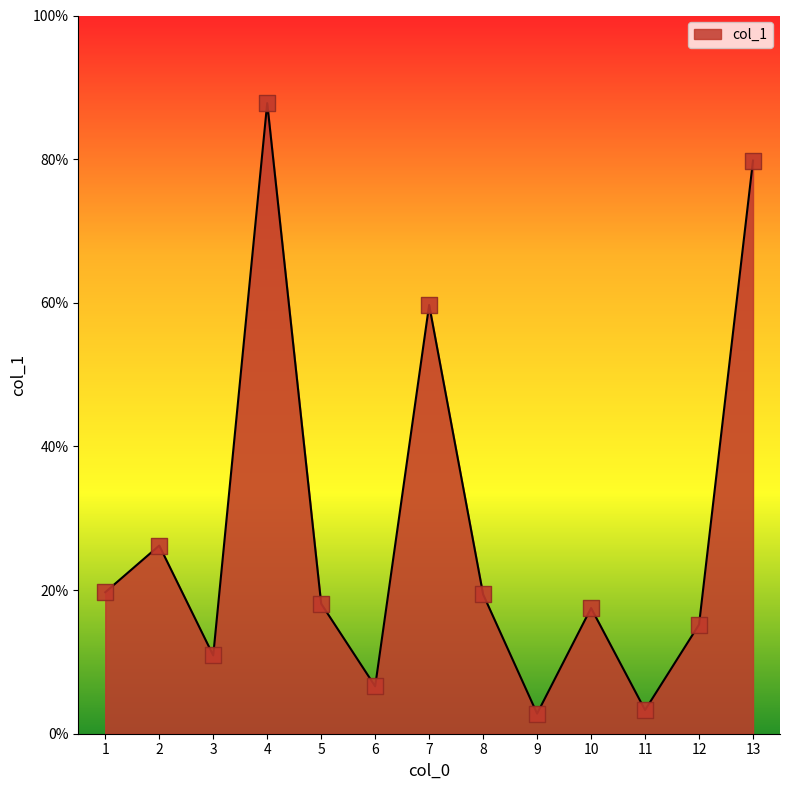

What is the ratio of the value at 8 to the value at 4?

0.2